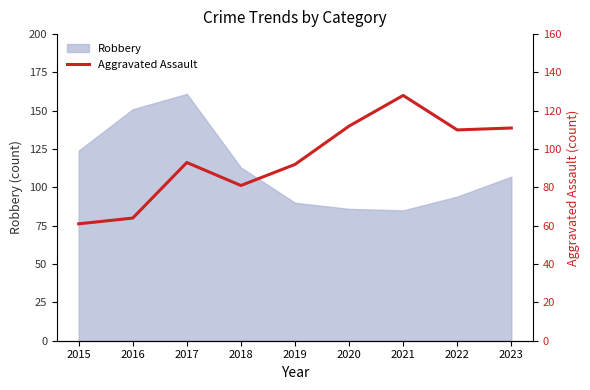

Which label corresponds to the smallest value in the chart?

2015